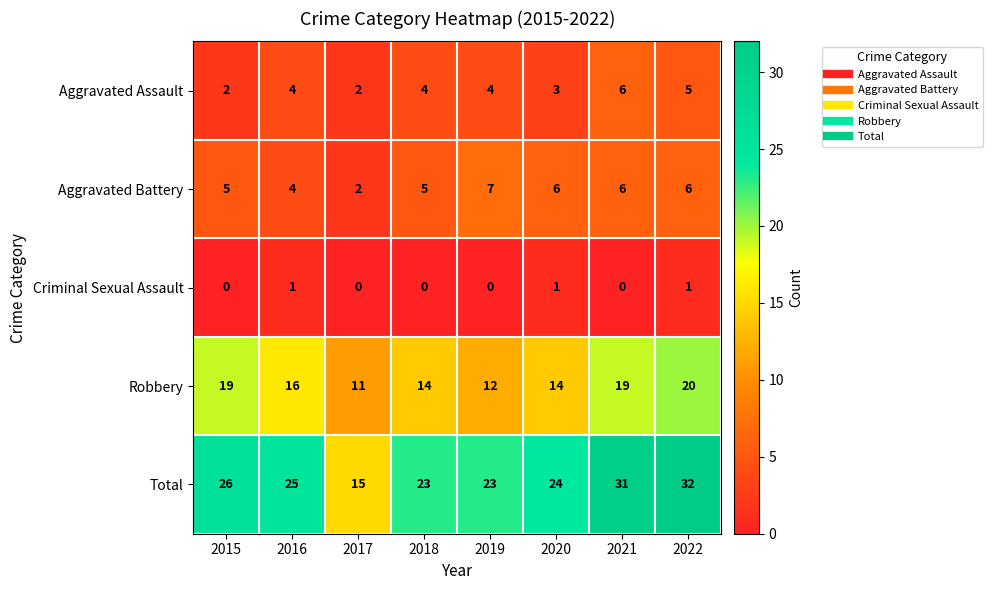

At which category does the chart reach its peak across all series?

2022